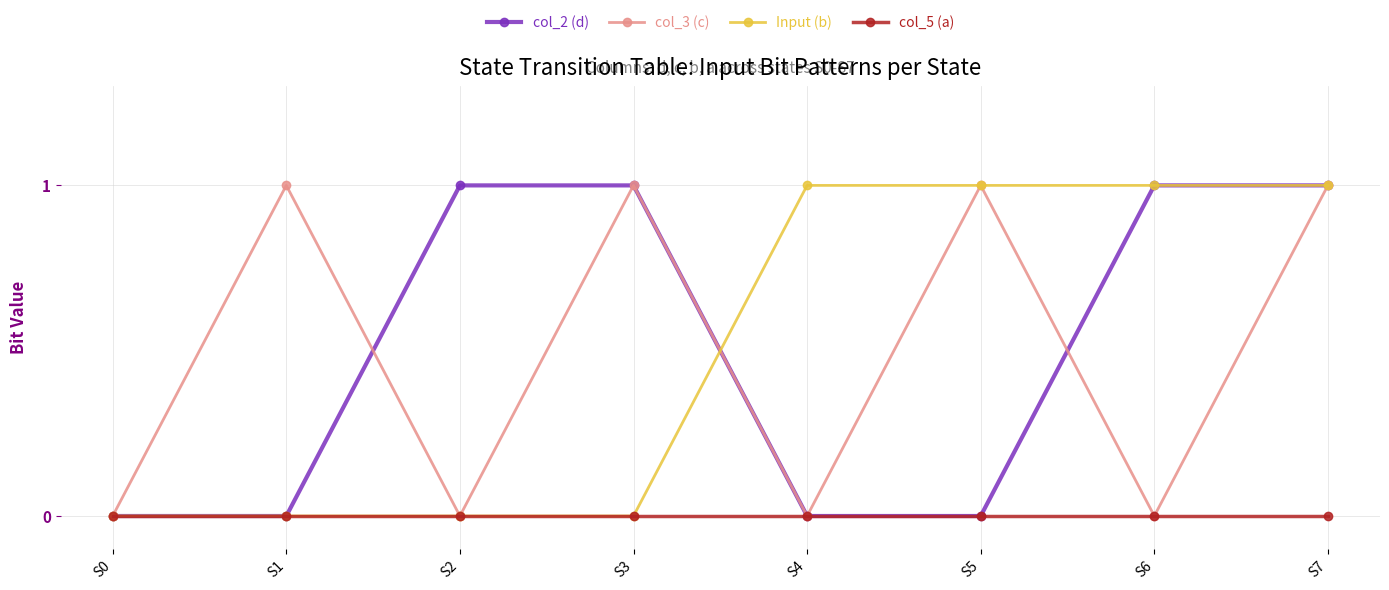

At which category is the sum across all series the highest?

S7